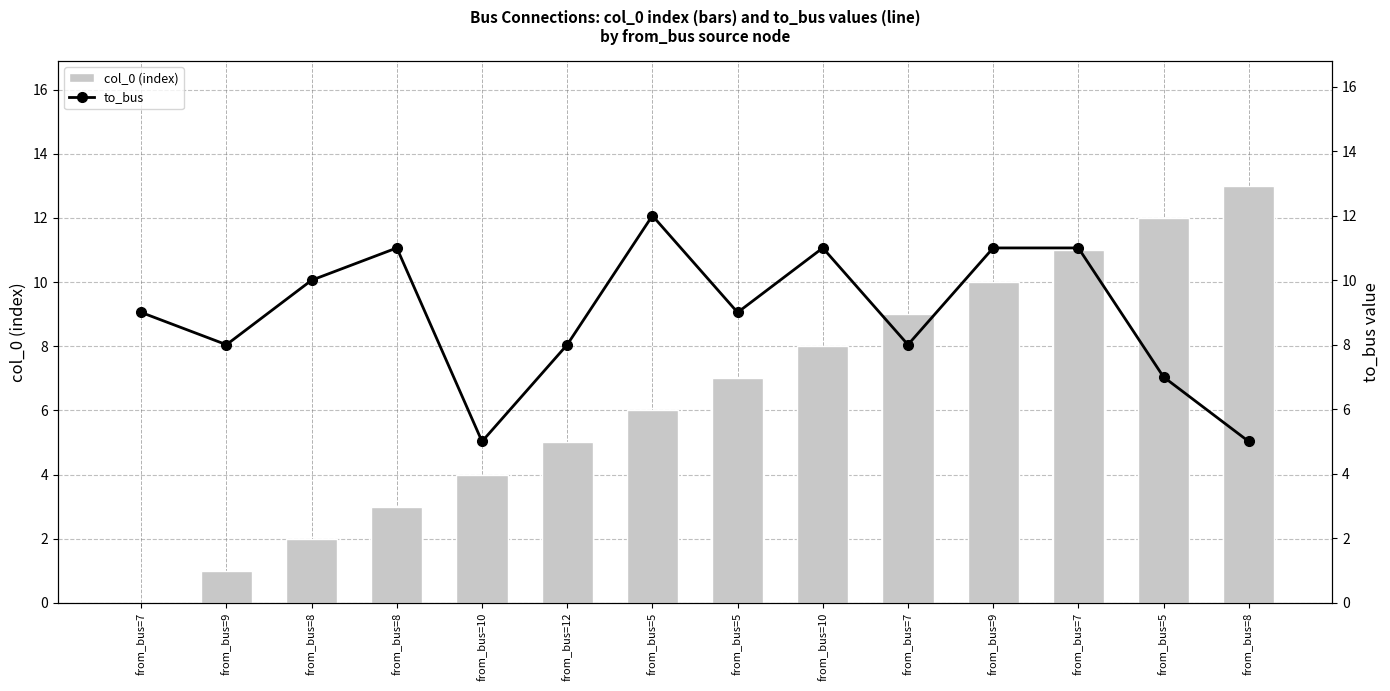

Which series has the largest range (max minus min)?

col_0 (index)